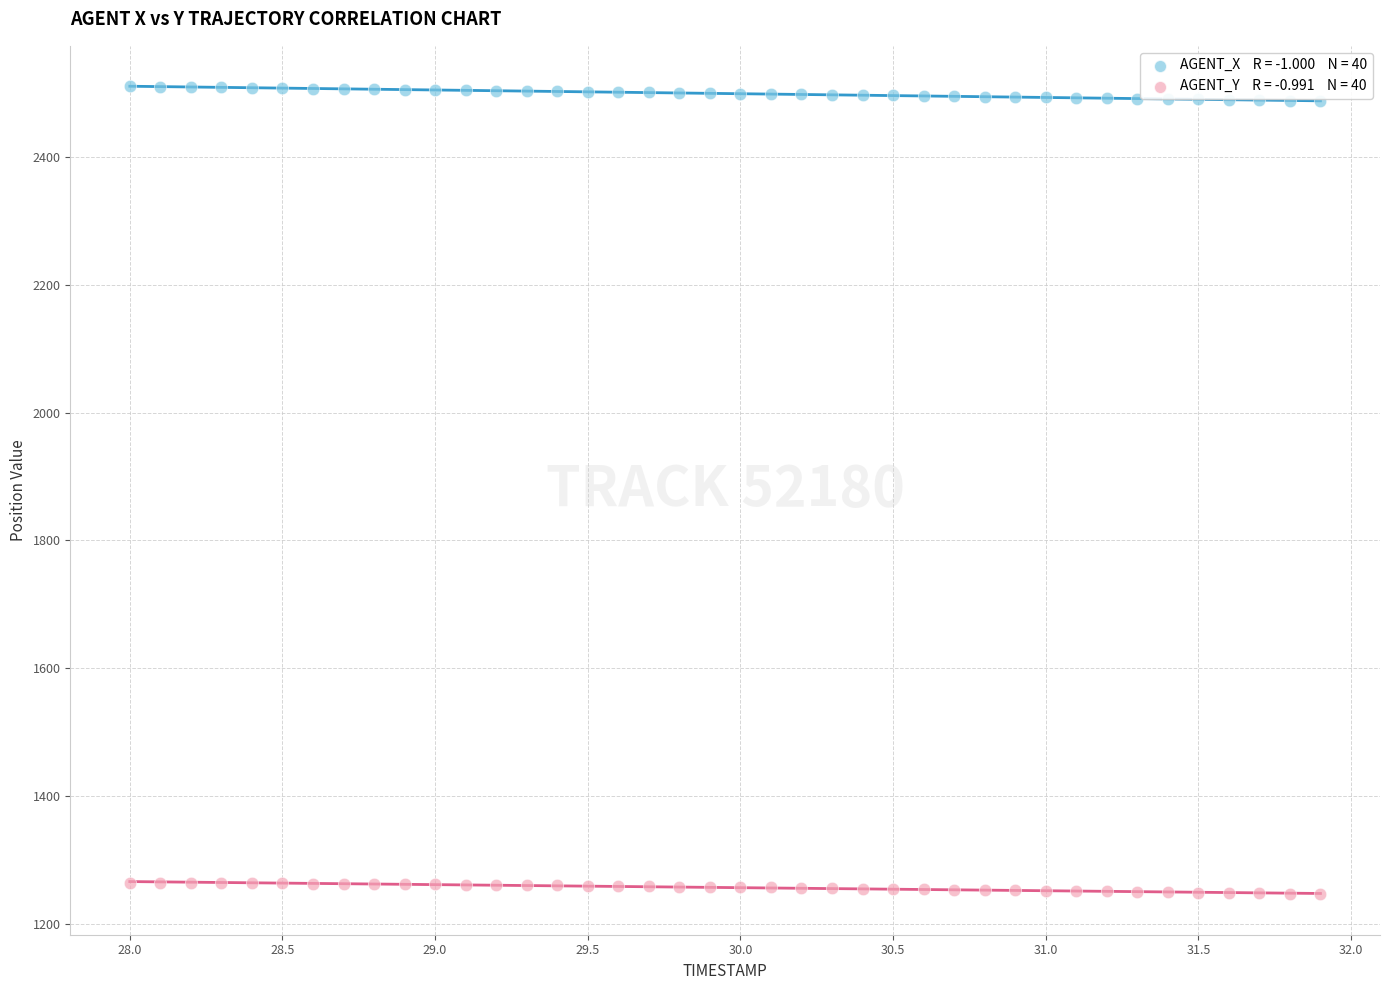

Across all data points, what is the range of X values (max minus min)?

3.9